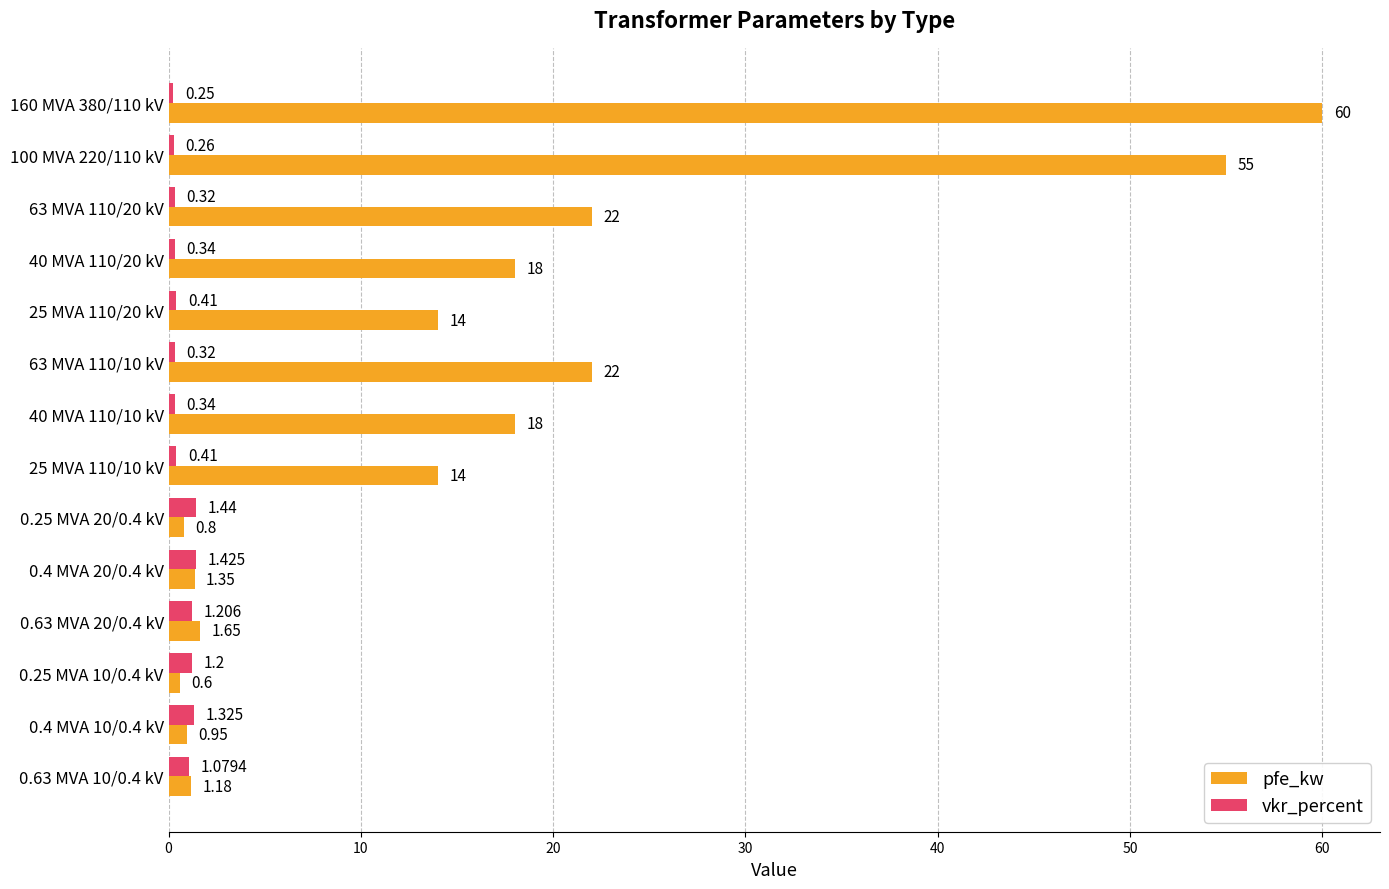

At 63 MVA 110/10 kV, list the series in order from smallest to largest.

vkr_percent, pfe_kw